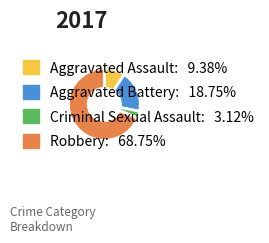

The Robbery slice represents 62% of the pie. True or false?

False